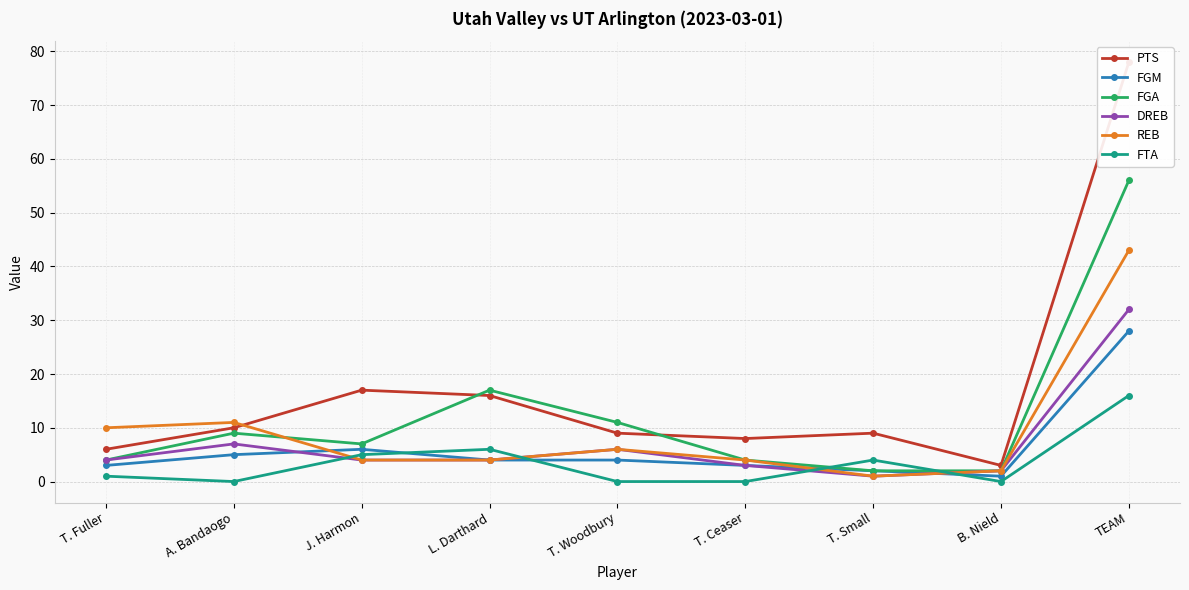

Reading left to right, extract all data points from this chart.

PTS: T. Fuller=6	A. Bandaogo=10	J. Harmon=17	L. Darthard=16	T. Woodbury=9	T. Ceaser=8	T. Small=9	B. Nield=3	TEAM=78
FGM: T. Fuller=3	A. Bandaogo=5	J. Harmon=6	L. Darthard=4	T. Woodbury=4	T. Ceaser=3	T. Small=2	B. Nield=1	TEAM=28
FGA: T. Fuller=4	A. Bandaogo=9	J. Harmon=7	L. Darthard=17	T. Woodbury=11	T. Ceaser=4	T. Small=2	B. Nield=2	TEAM=56
DREB: T. Fuller=4	A. Bandaogo=7	J. Harmon=4	L. Darthard=4	T. Woodbury=6	T. Ceaser=3	T. Small=1	B. Nield=2	TEAM=32
REB: T. Fuller=10	A. Bandaogo=11	J. Harmon=4	L. Darthard=4	T. Woodbury=6	T. Ceaser=4	T. Small=1	B. Nield=2	TEAM=43
FTA: T. Fuller=1	A. Bandaogo=0	J. Harmon=5	L. Darthard=6	T. Woodbury=0	T. Ceaser=0	T. Small=4	B. Nield=0	TEAM=16